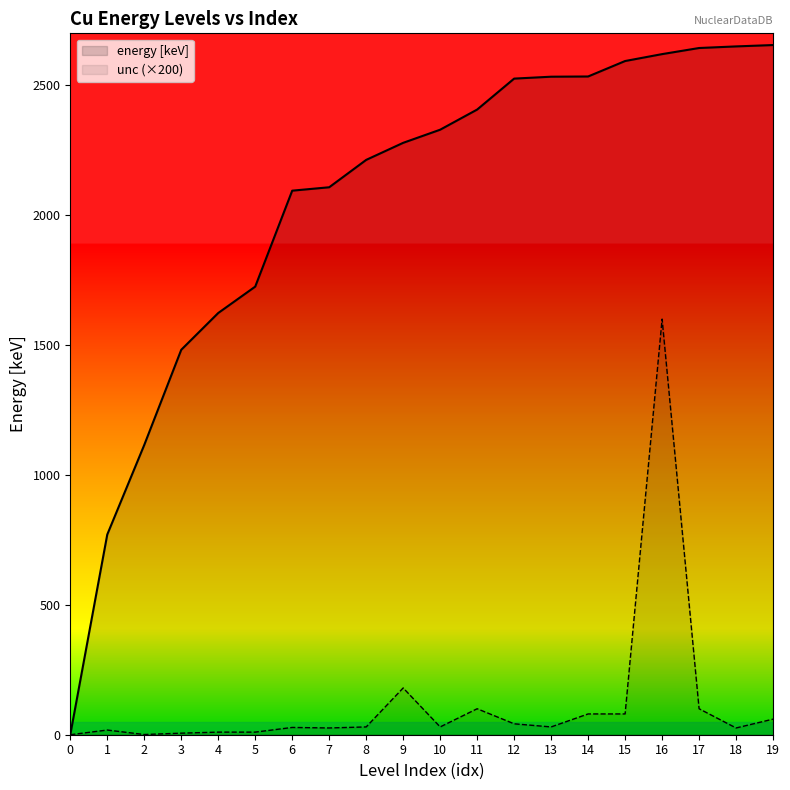

What is the difference between the maximum and minimum values in the unc (×200) series?

1600.0